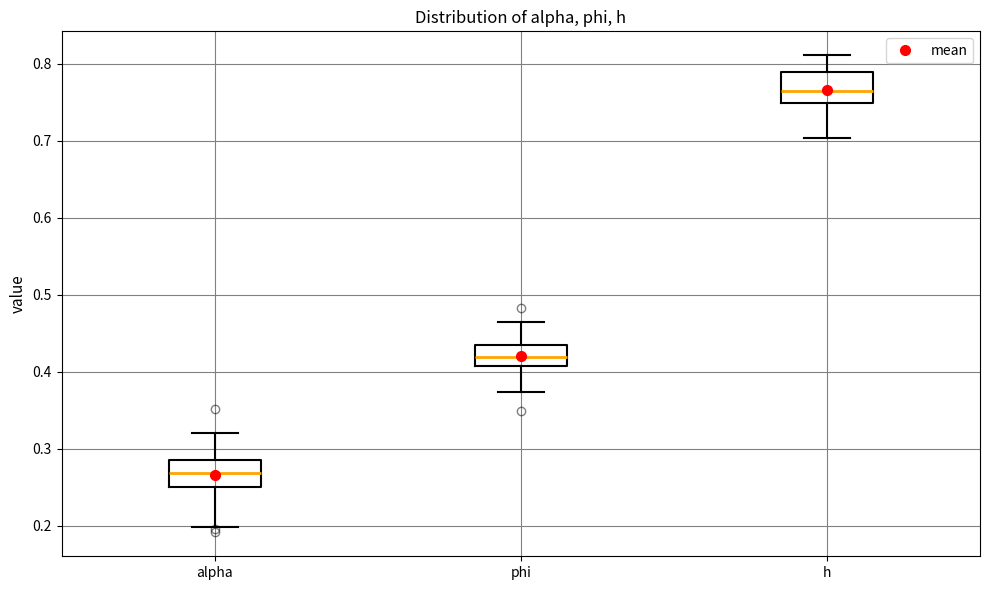

Reading left to right, transcribe this box plot: for each box, give where its median line is, the range the box spans, and where its two whiskers end, as read against the y-axis. The values are not printed on the chart, so give them approximately, as read against the axis.

alpha: median 0.27, box 0.25 to 0.29, whiskers 0.20 to 0.32
phi: median 0.42, box 0.41 to 0.44, whiskers 0.37 to 0.47
h: median 0.76, box 0.75 to 0.79, whiskers 0.70 to 0.81